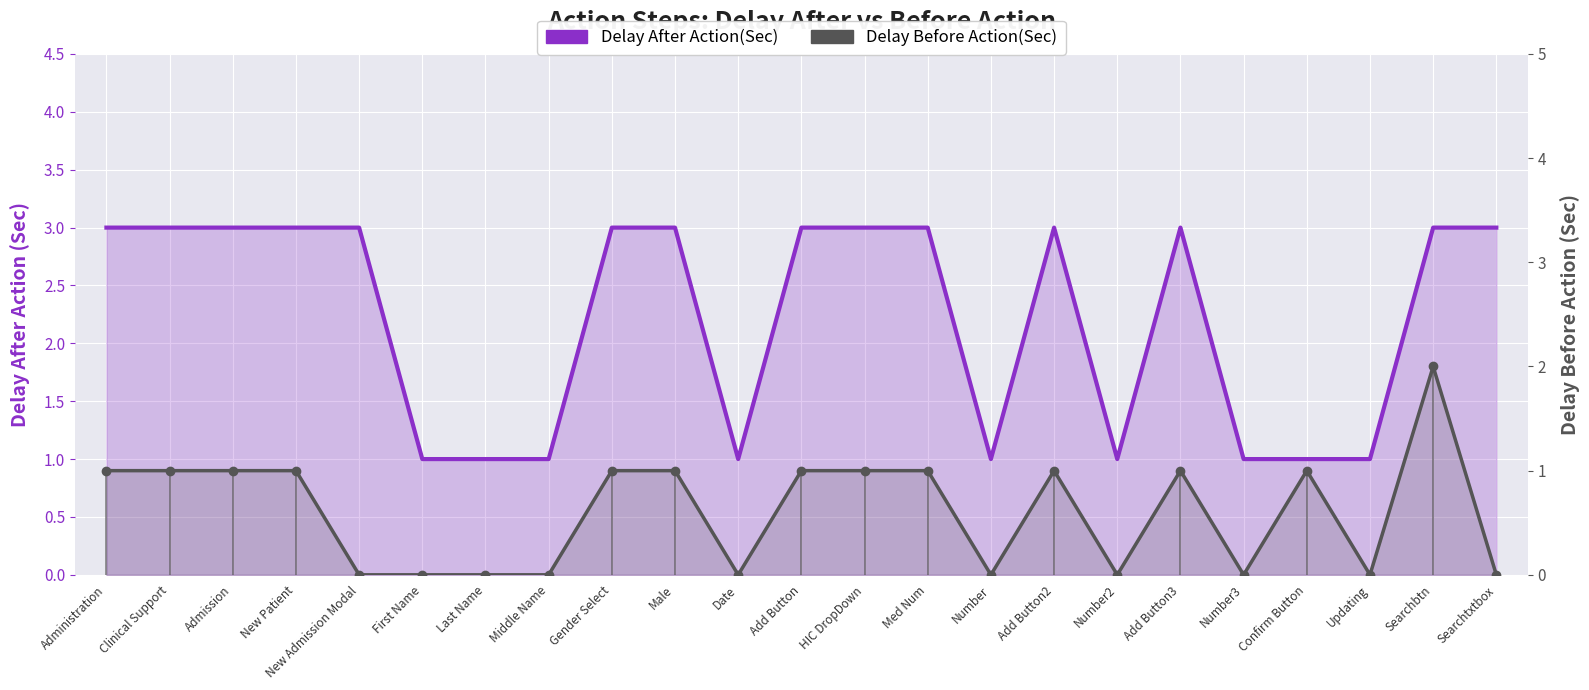

True or false: Delay Before Action(Sec) and Delay After Action(Sec) cross at least once.

False